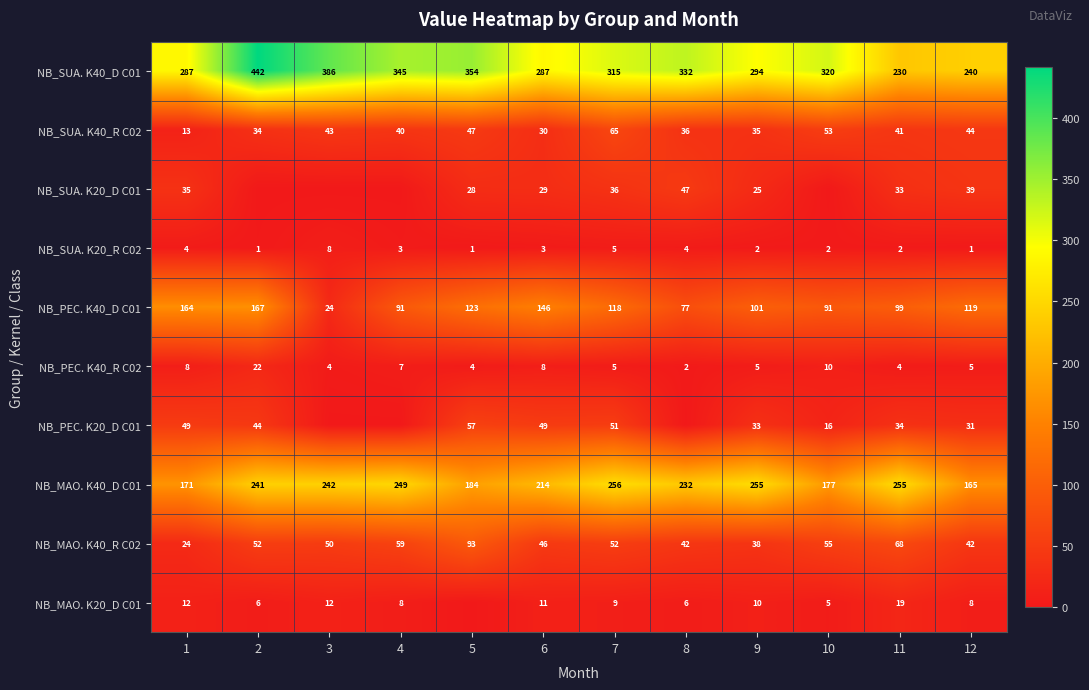

Is it true that NB_SUA. K20_R C02 equals 4 at 9?

False